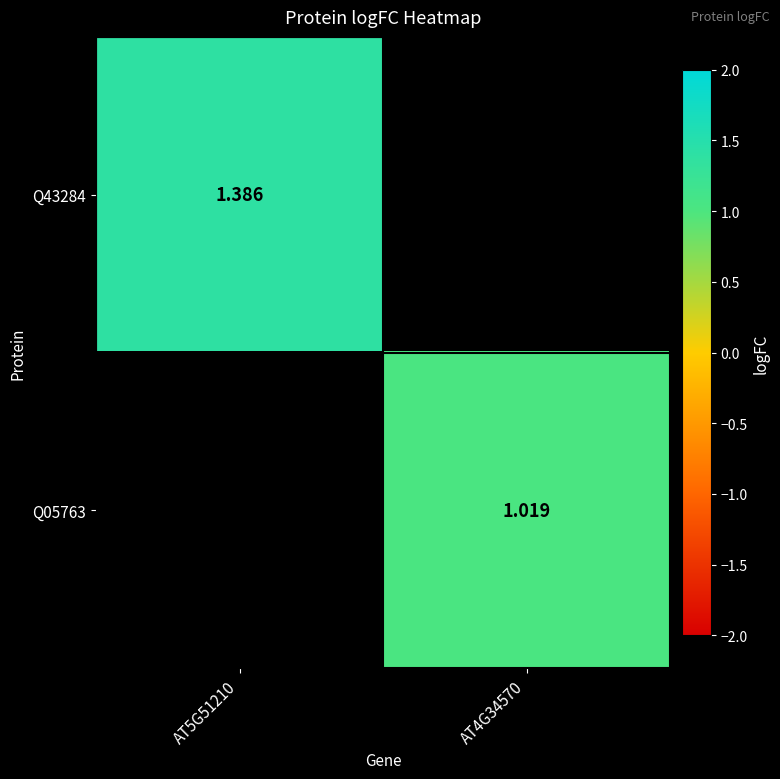

Is the value of Q05763 at AT4G34570 greater than the value of Q43284 at AT5G51210?

No